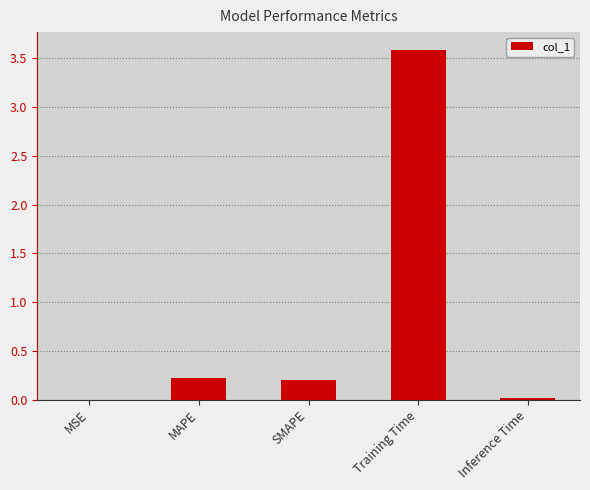

Are the bars grouped side by side (vs. stacked)?

No